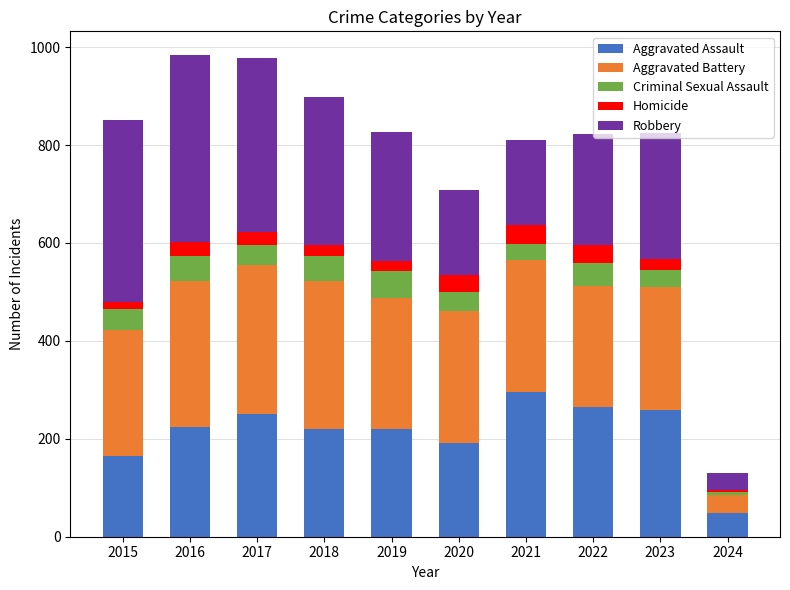

What is the highest value of the Aggravated Assault series?

295